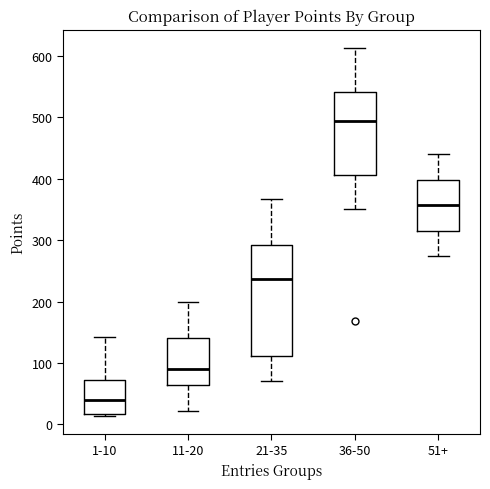

Reading left to right, transcribe this box plot: for each box, give where its median line is, the range the box spans, and where its two whiskers end, as read against the y-axis. The values are not printed on the chart, so give them approximately, as read against the axis.

1-10: median 40, box 20 to 70, whiskers 10 to 140
11-20: median 90, box 60 to 140, whiskers 20 to 200
21-35: median 240, box 110 to 290, whiskers 70 to 370
36-50: median 500, box 410 to 540, whiskers 350 to 610
51+: median 360, box 320 to 400, whiskers 270 to 440